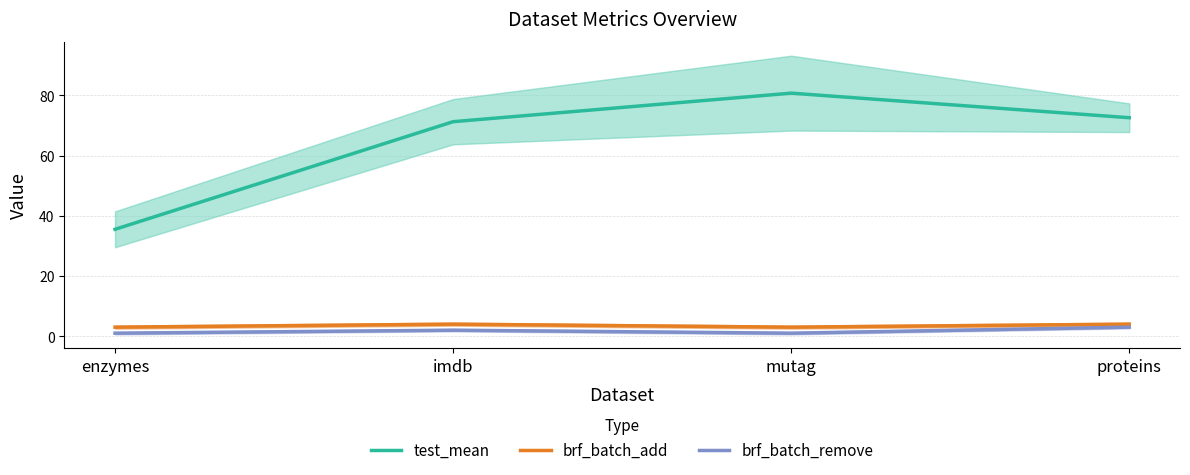

What position from the left is proteins?

4